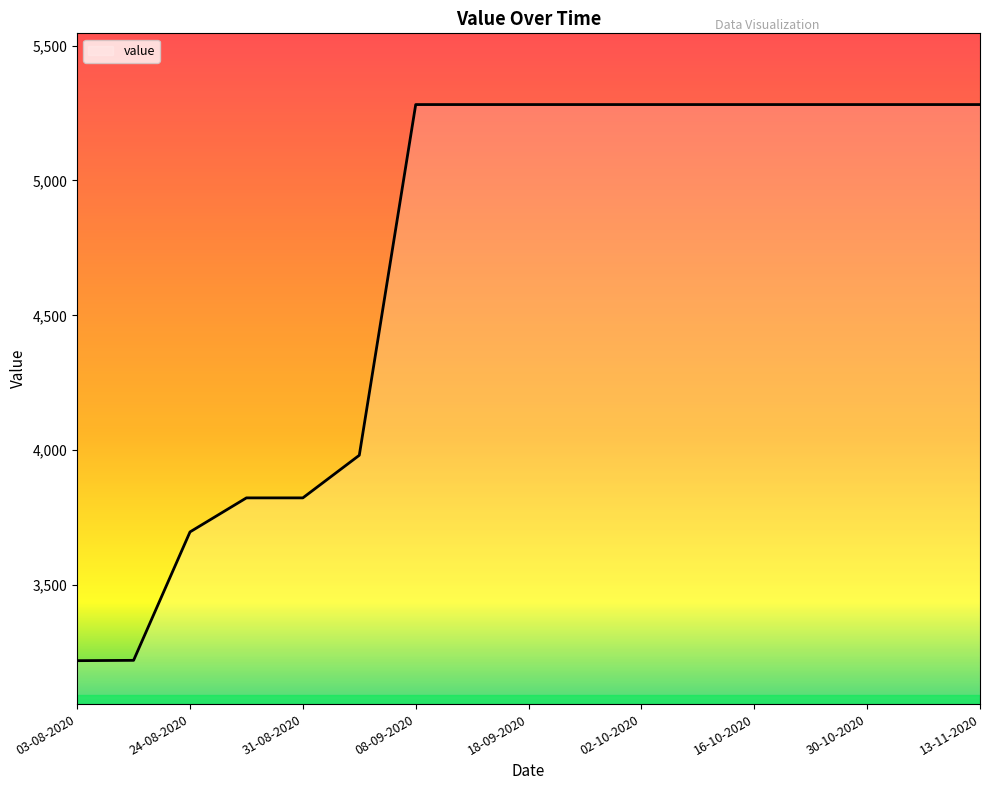

What is the difference between the maximum and minimum values?

2061.6